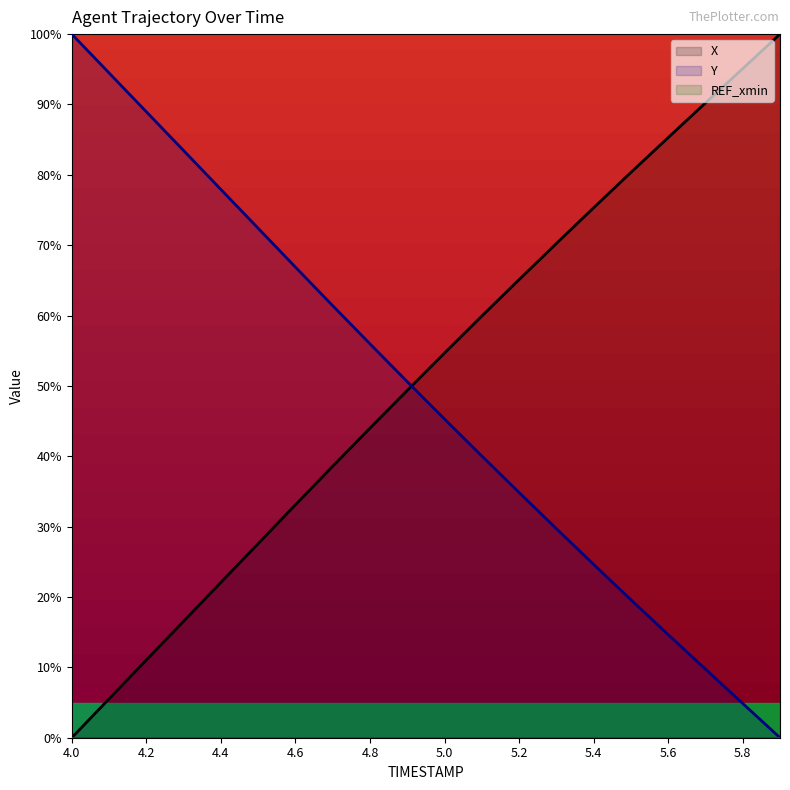

At 5.1, list the series in order from smallest to largest.

Y, X